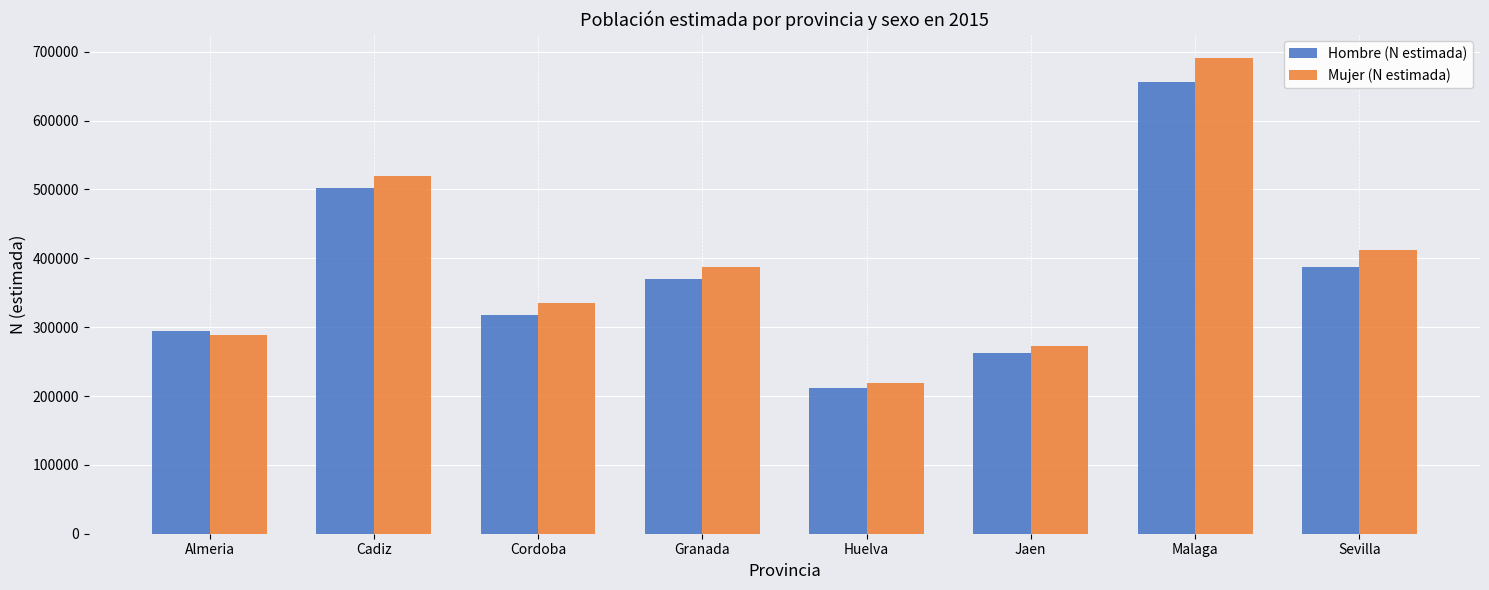

What is the total value across all series at Cordoba?

652959